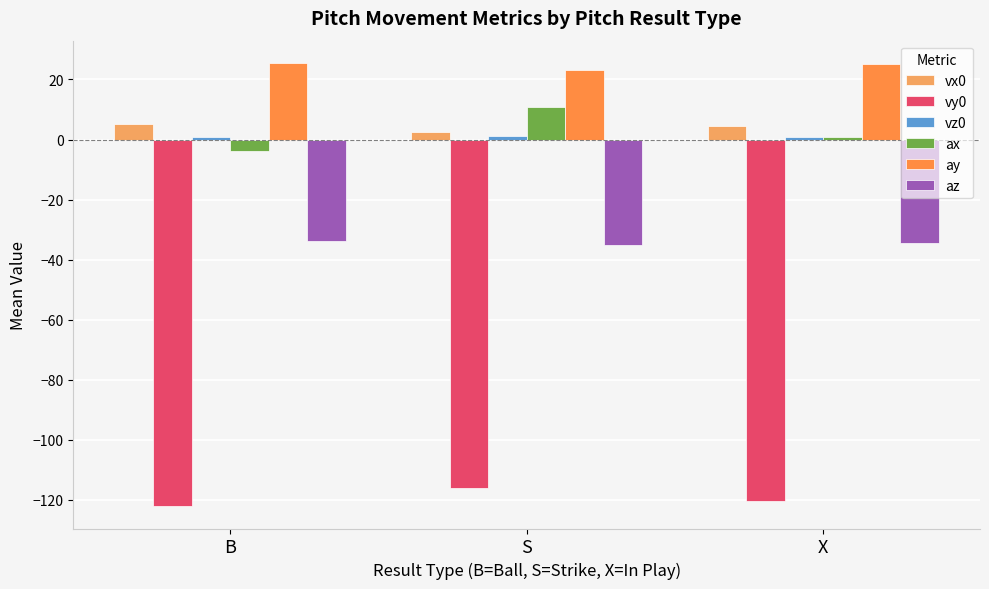

What is the average value of the vx0 series?

4.1